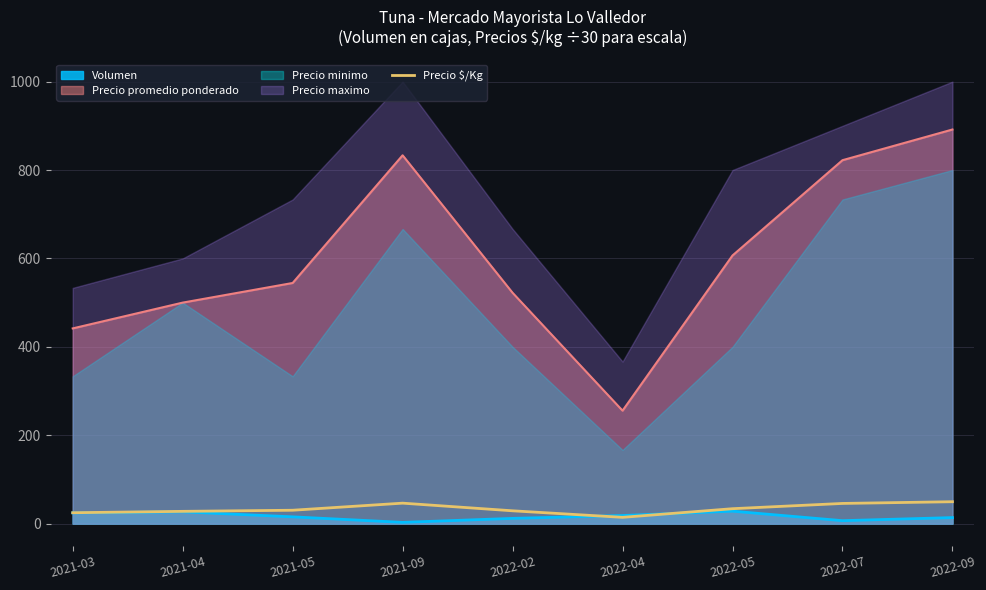

Which category has the highest value in the Precio promedio ponderado series?

2022-09